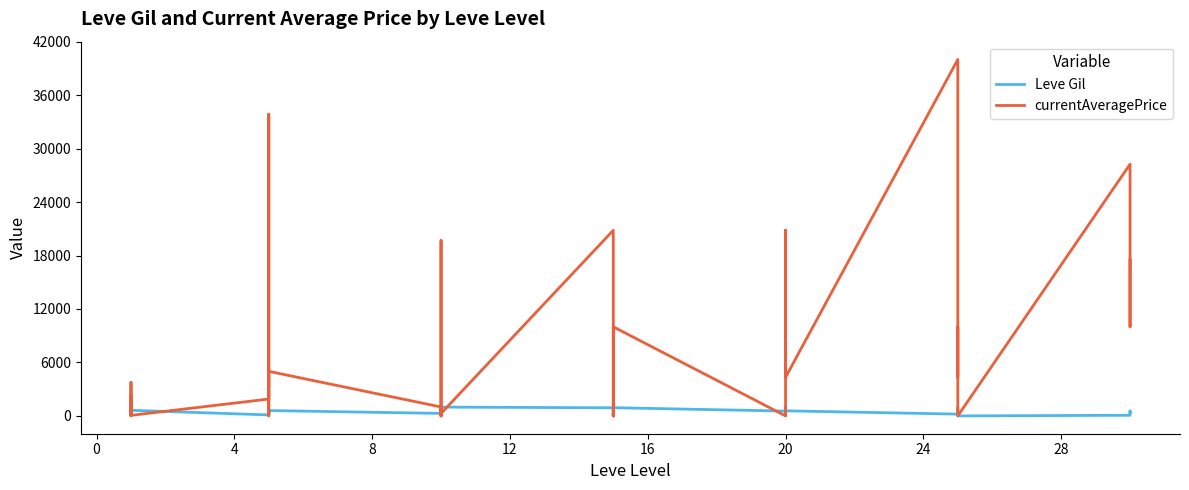

After their last crossing, which series has the higher values: currentAveragePrice or Leve Gil?

currentAveragePrice